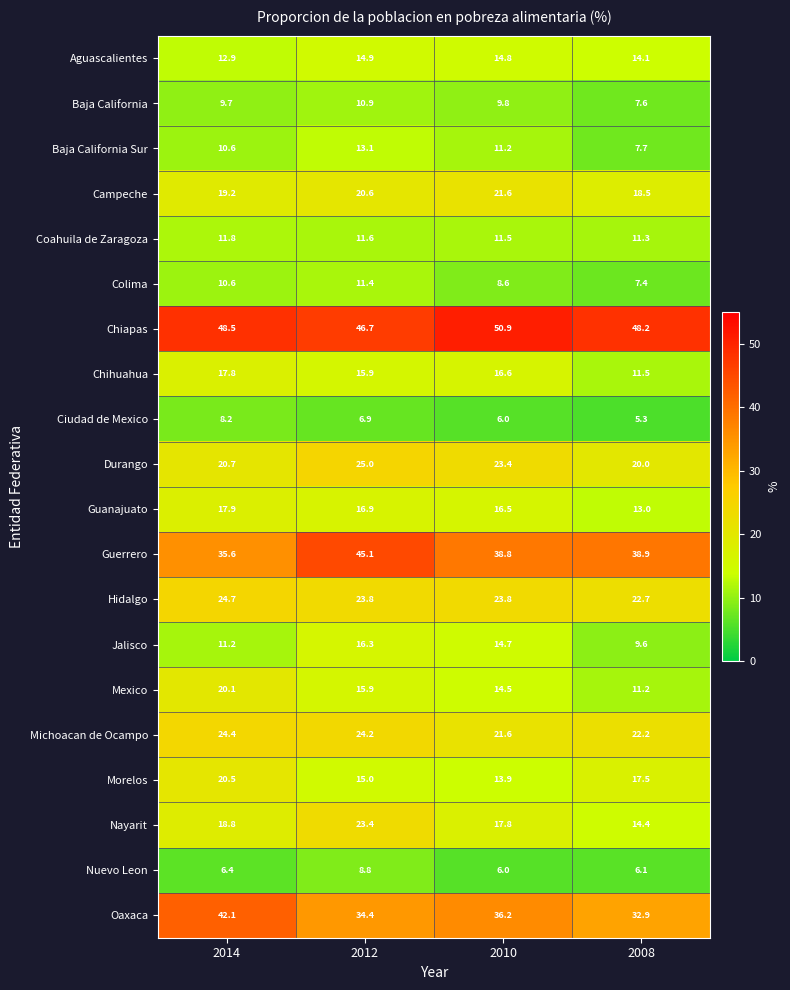

What is the spread (max minus min) of values at 2012?

39.8